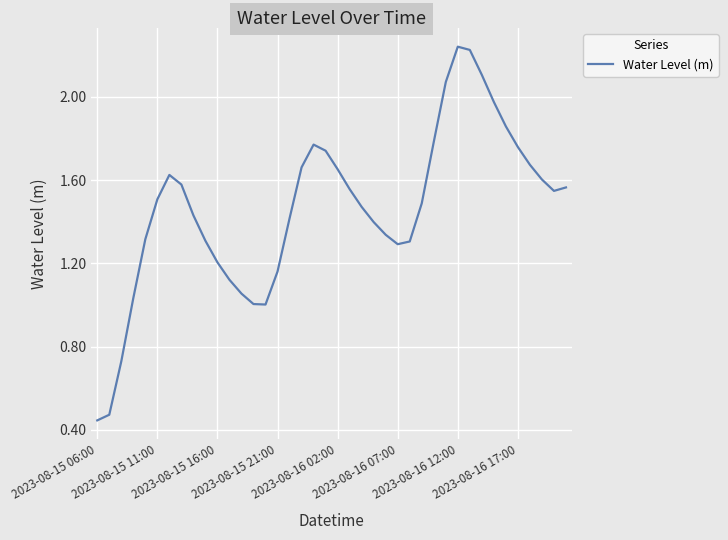

How many lines are shown in the chart?

1